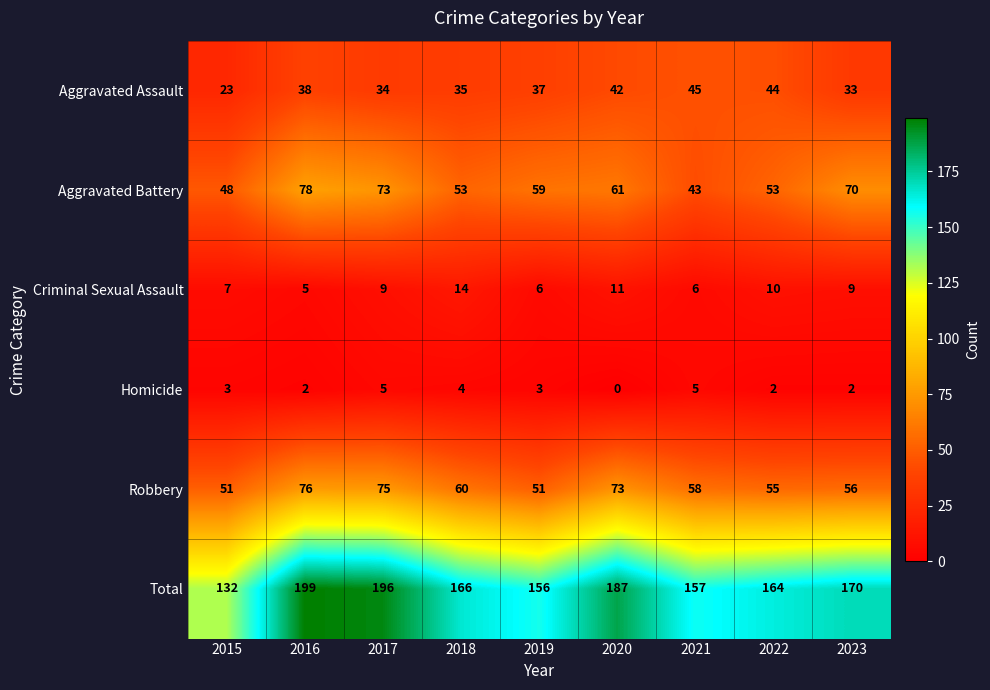

Rank the series by their maximum value, from lowest to highest.

Homicide, Criminal Sexual Assault, Aggravated Assault, Robbery, Aggravated Battery, Total